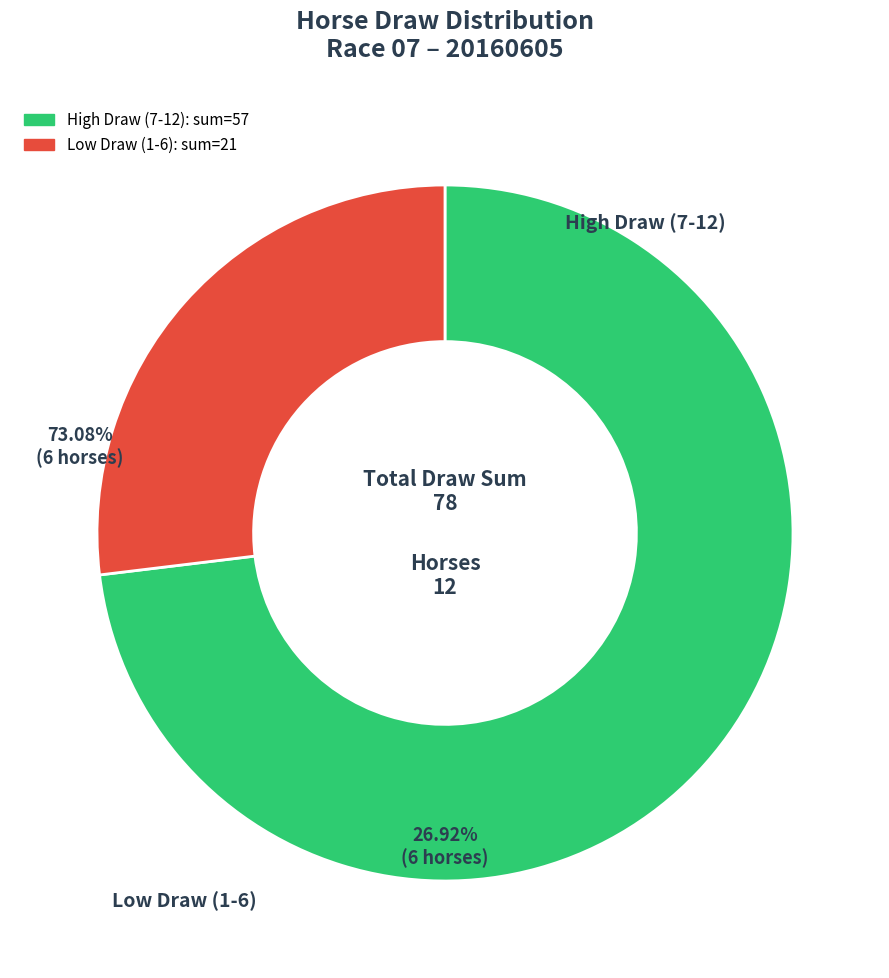

Is there any slice that represents more than half of the pie?

Yes